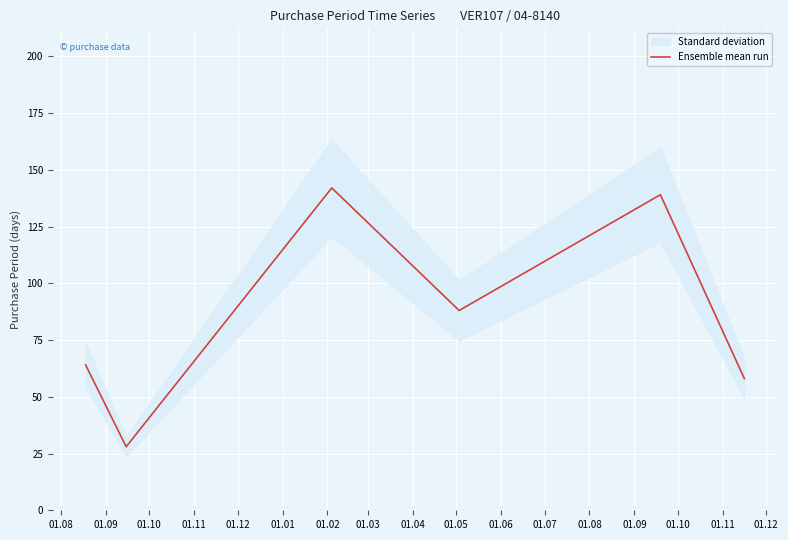

How many data points are less than 88?

3